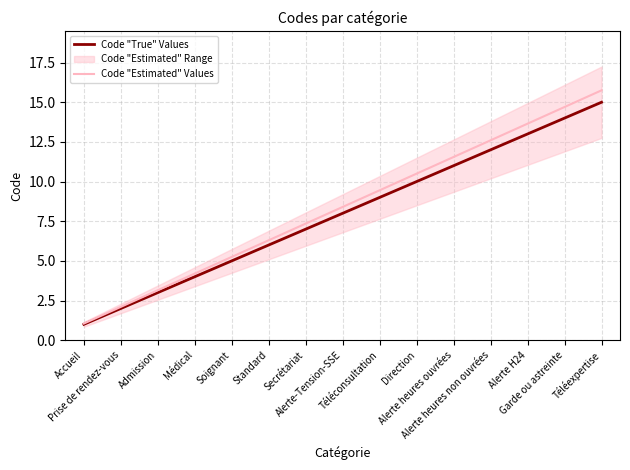

True or false: Code "Estimated" Values and Code "True" Values intersect in this chart.

False